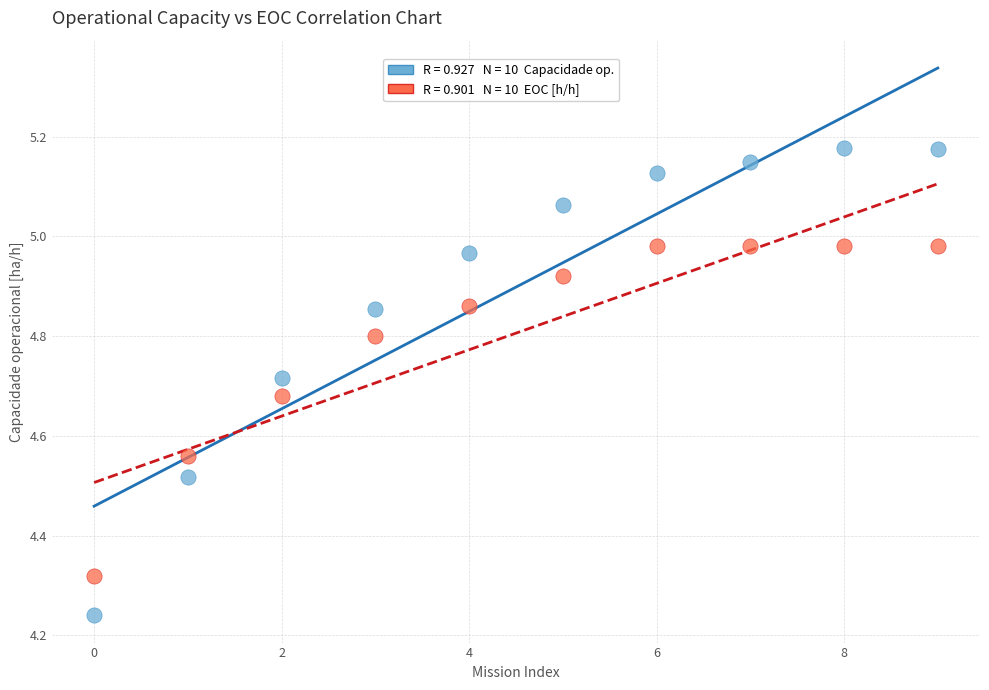

Across all data points, what is the range of Y values (max minus min)?

0.9